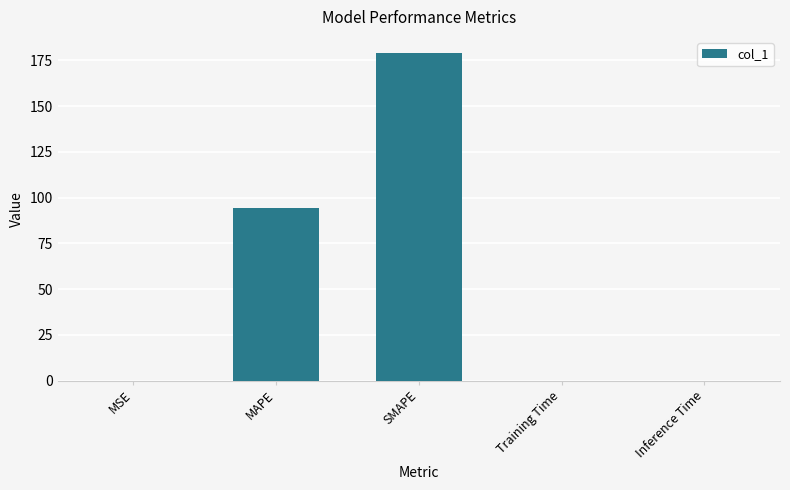

What is the sum of all values?

273.3